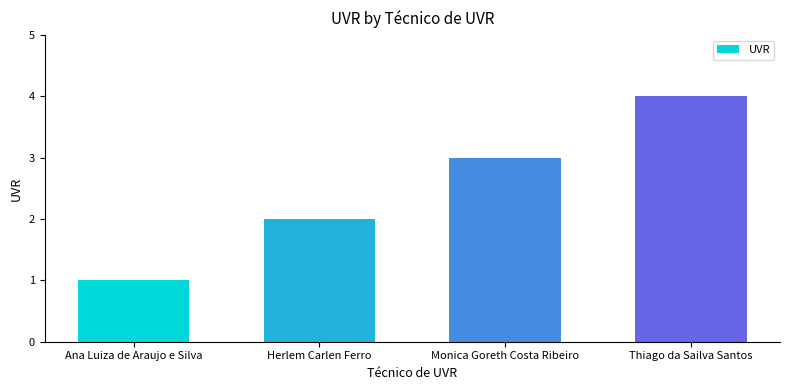

Rank the categories by value from highest to lowest.

Thiago da Sailva Santos, Monica Goreth Costa Ribeiro, Herlem Carlen Ferro, Ana Luiza de Araujo e Silva